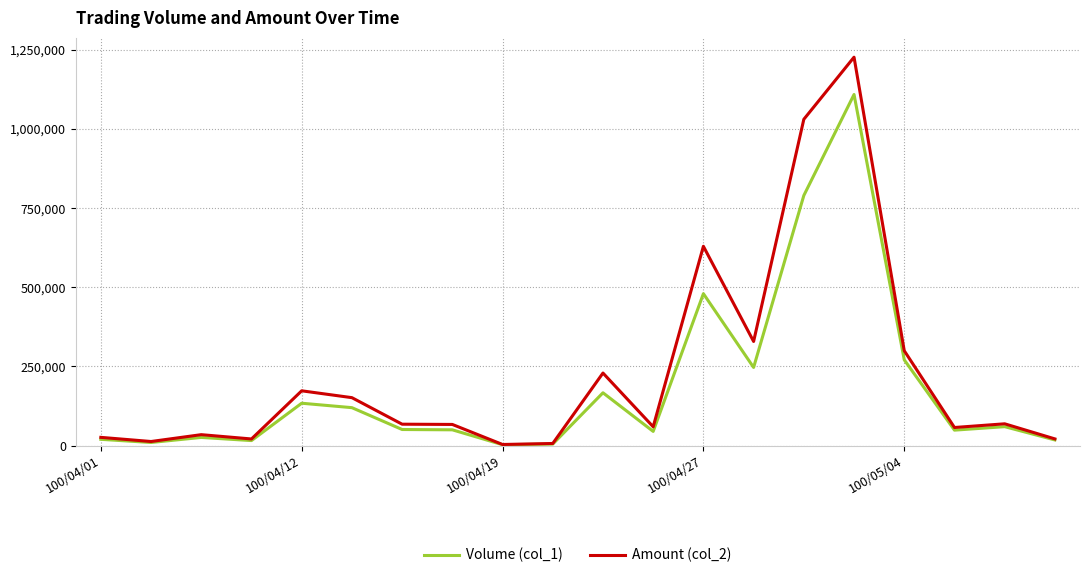

Which series has the widest spread of values?

Amount (col_2)